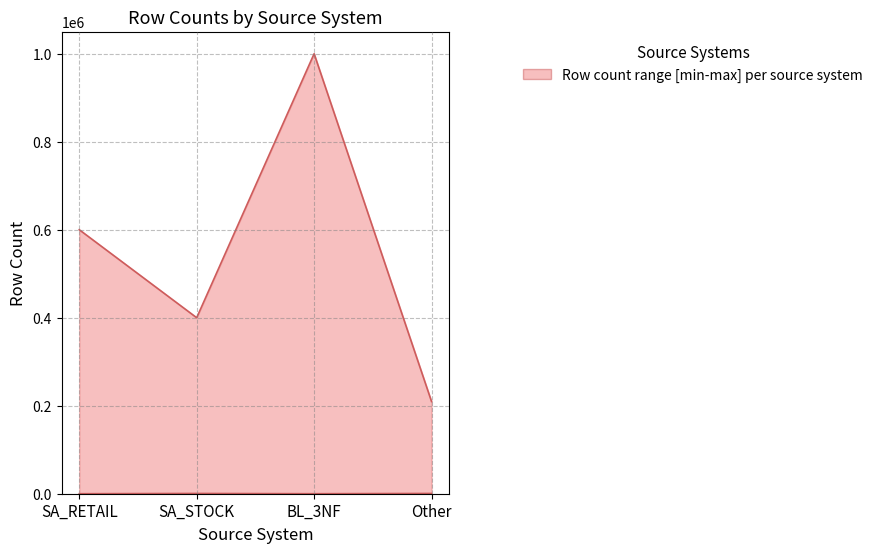

How many data points in lower are less than 602?

2